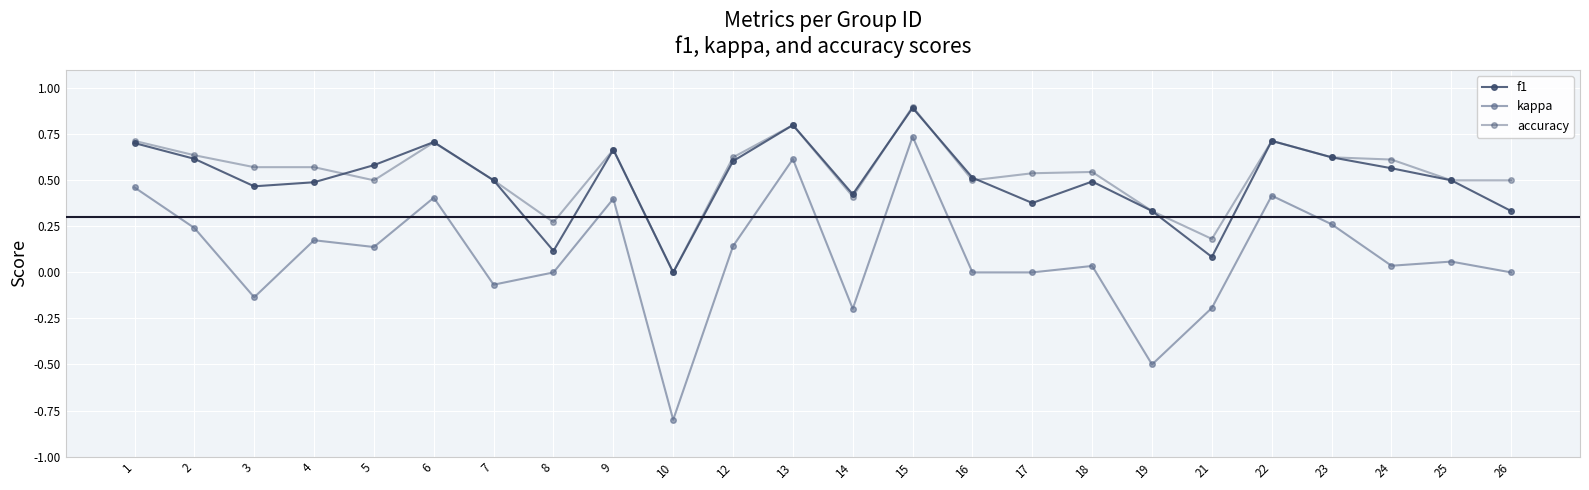

Which series has the largest total across all categories?

accuracy